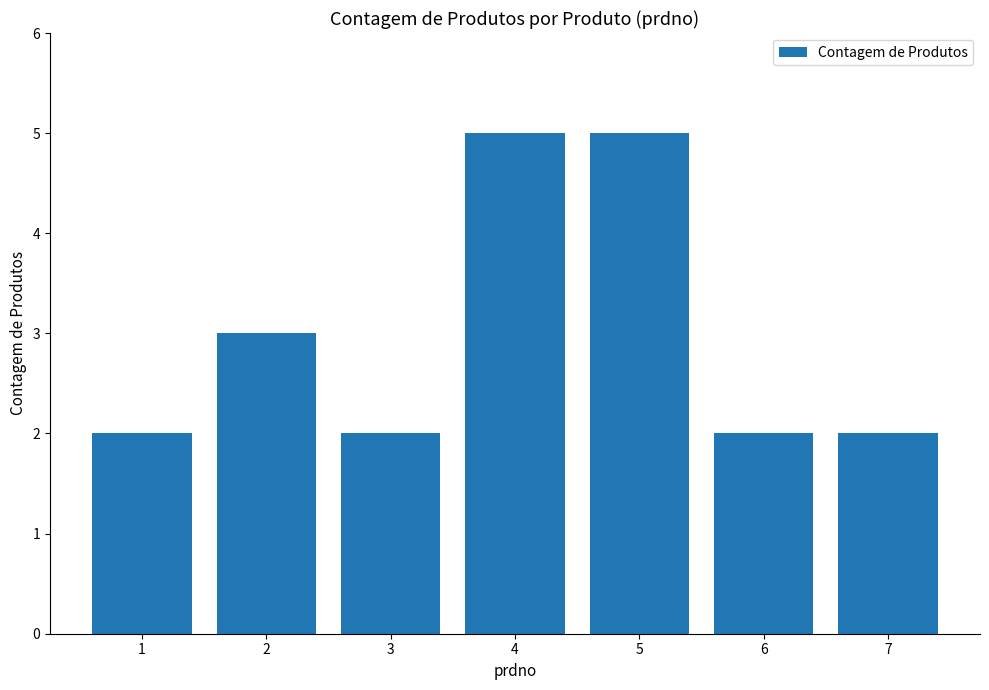

Count the number of data series in this chart.

1